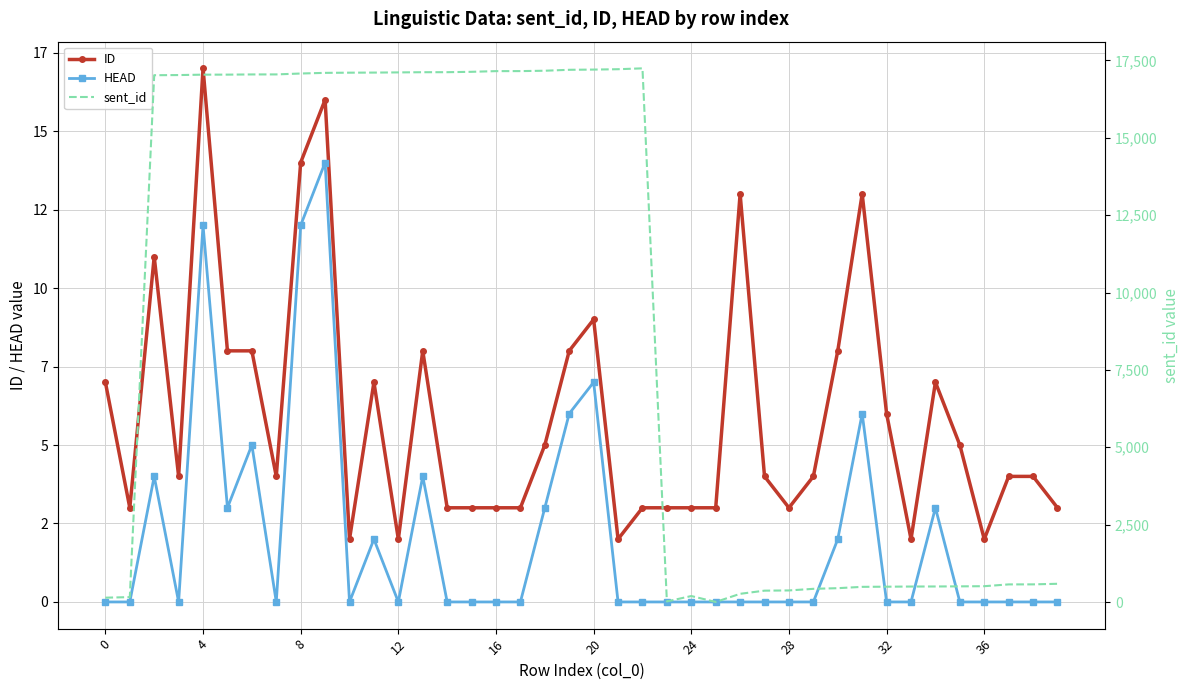

What value does the ID series have at 13, to the nearest 10?

10